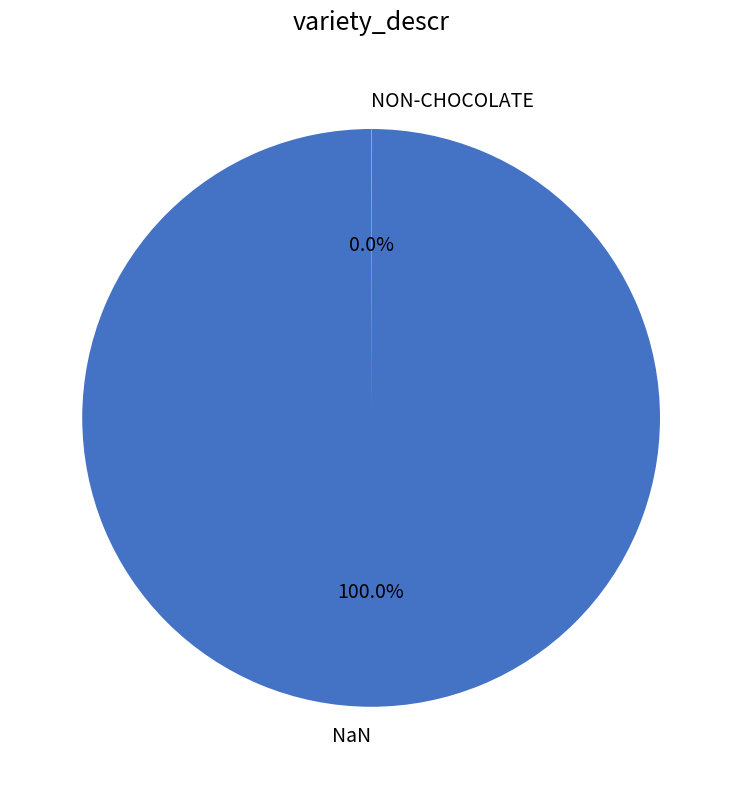

Is there a majority slice in this chart?

Yes